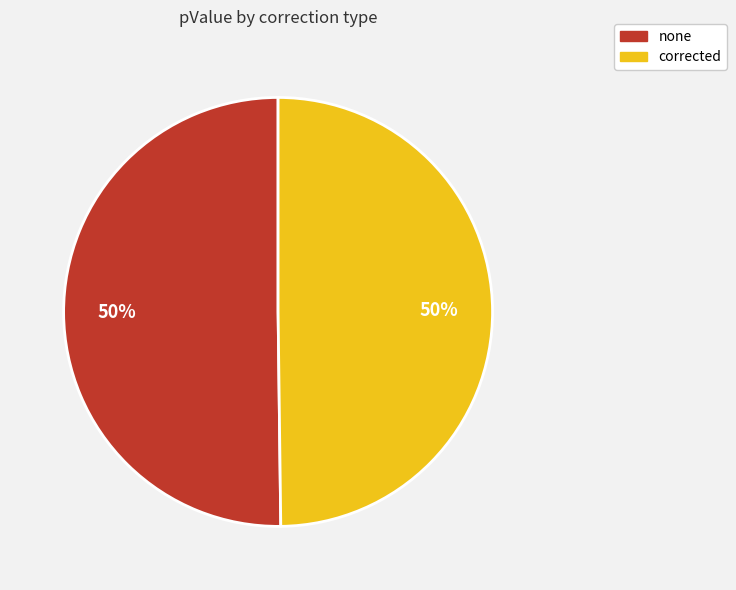

How many slices are in this pie chart?

2